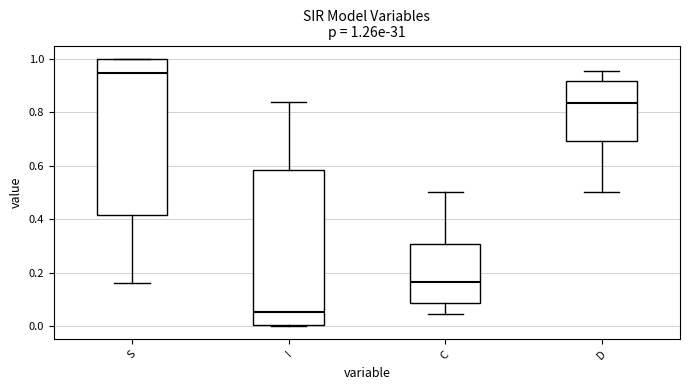

Which box has the lowest median line?

I